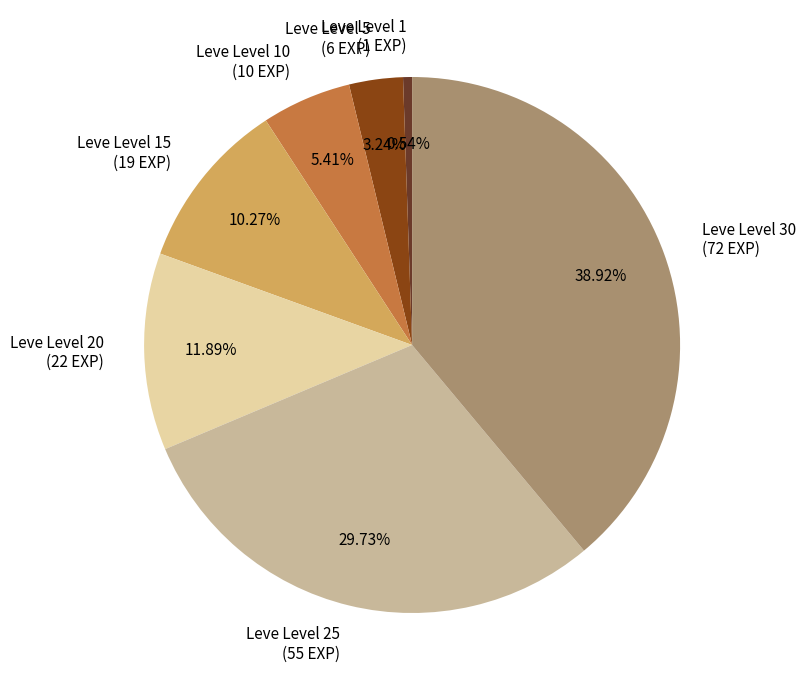

Is Leve Level 20 (22 EXP) the majority of the pie?

No